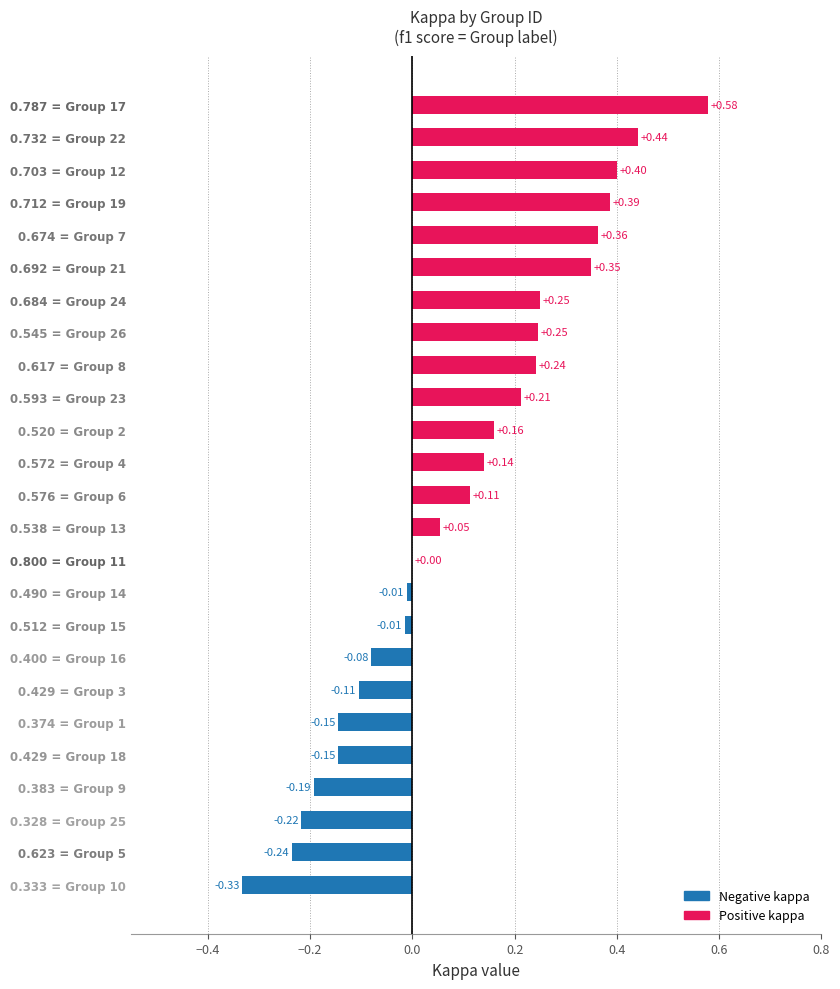

What is the change in value from 0.328 = Group 25 to 0.712 = Group 19?

+0.6